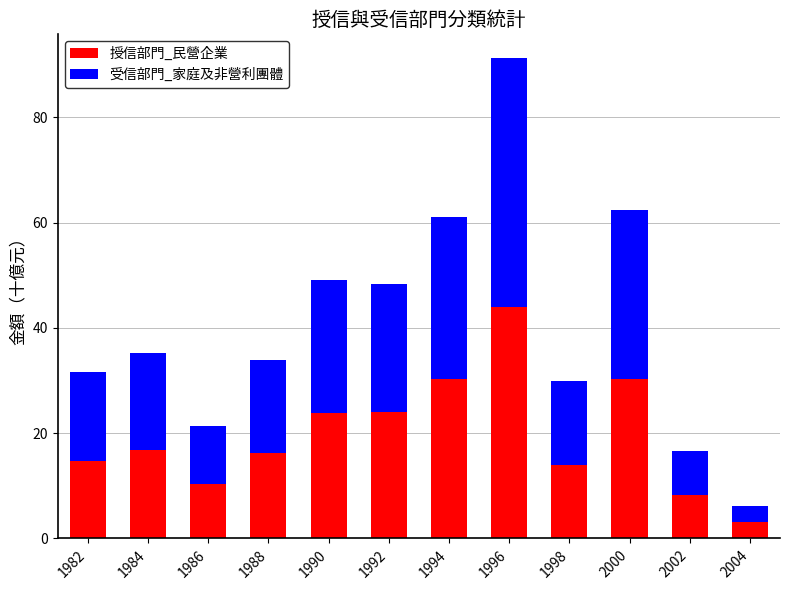

How many data points does each series have?

12